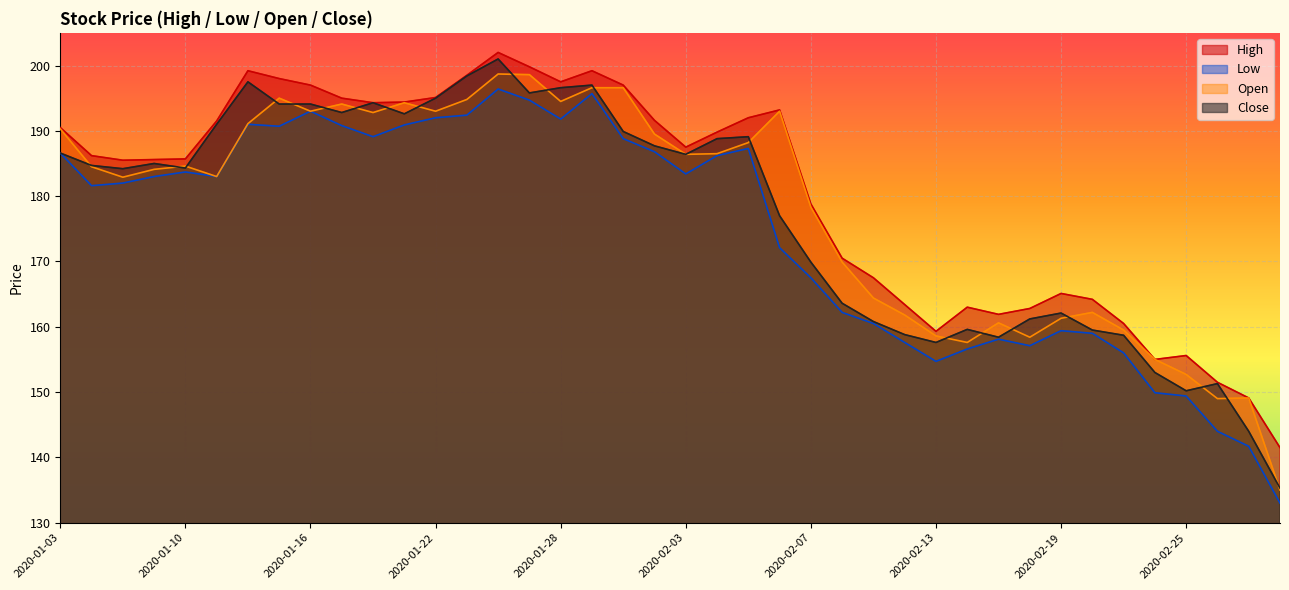

The value of Low at 2020-02-19 is 159.4. True or false?

True